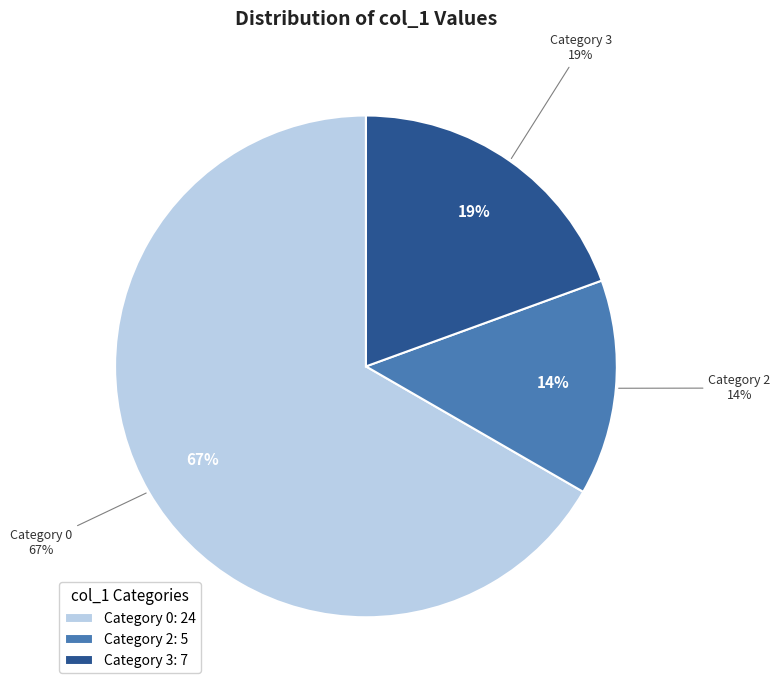

How many slices are in this pie chart?

3